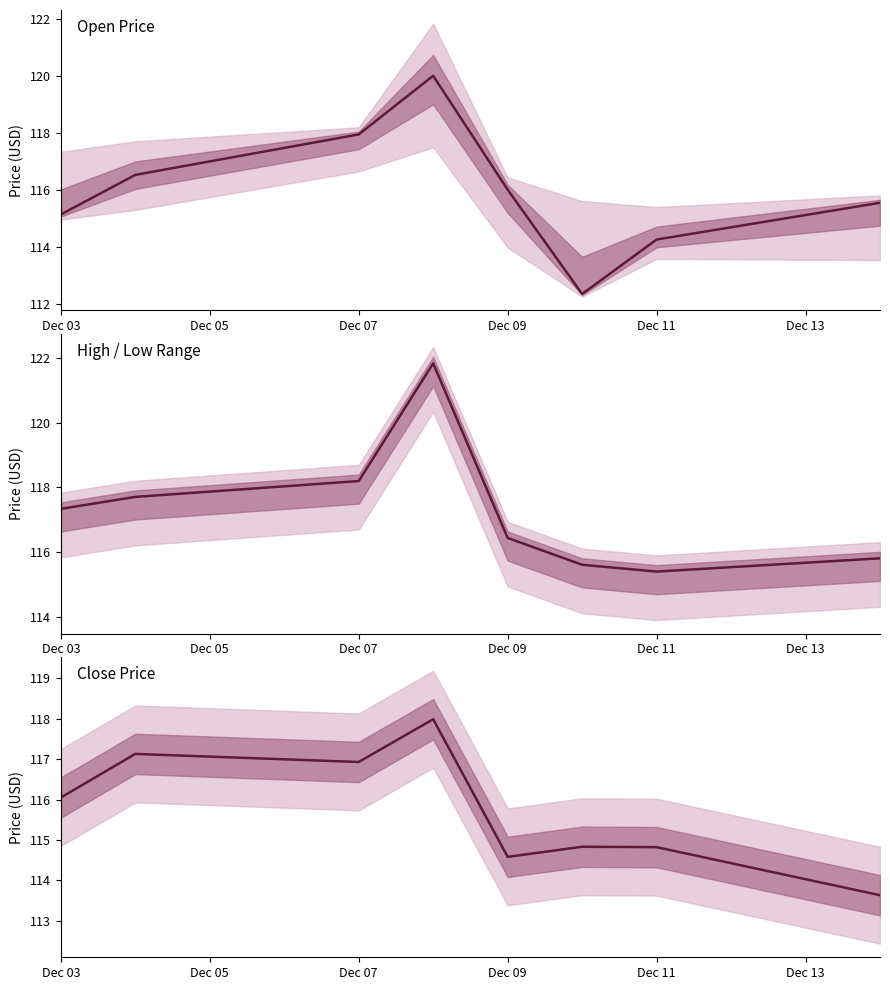

Between Dec 05 and Dec 11, which is larger?

Dec 05